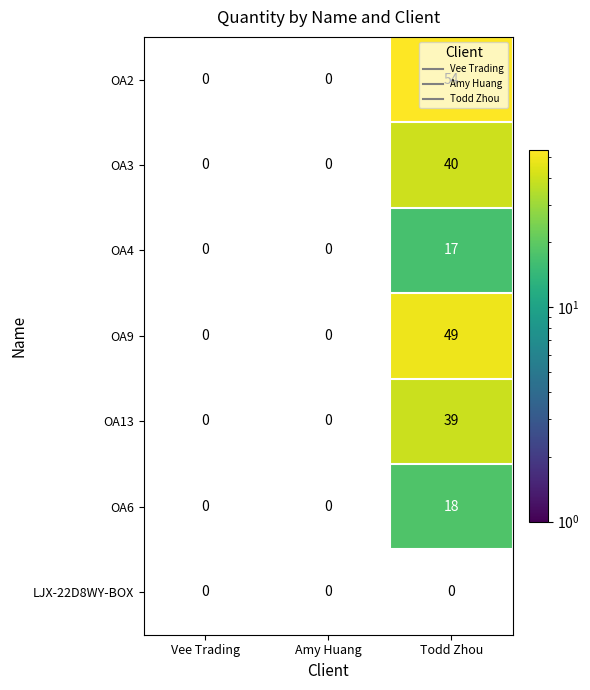

Between Amy Huang and Todd Zhou, which is larger?

Todd Zhou